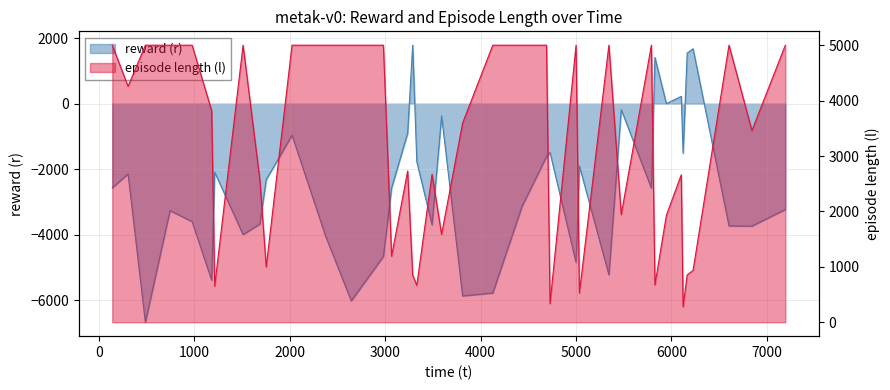

After their last crossing, which series has the higher values: episode length (l) or reward (r)?

episode length (l)